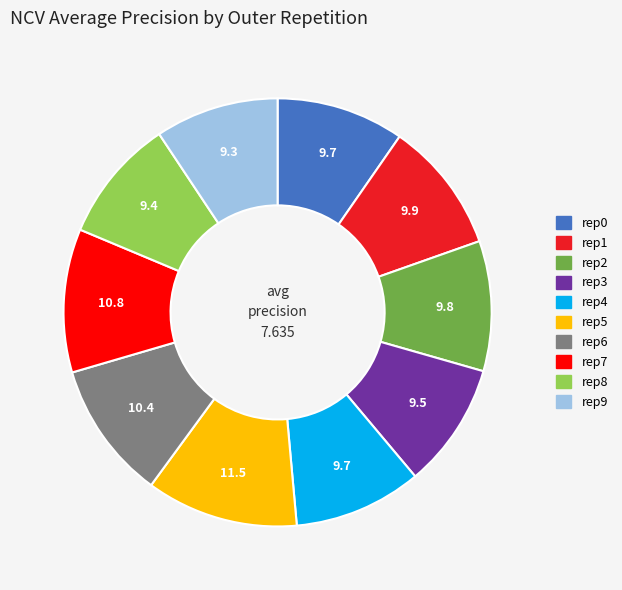

Count the number of slices in the pie.

10